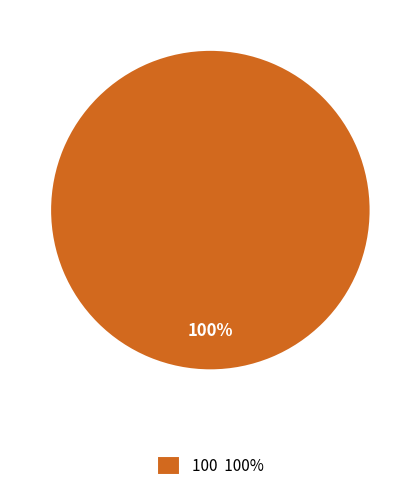

To the nearest percent, what percentage of the pie is 100 100%?

100%